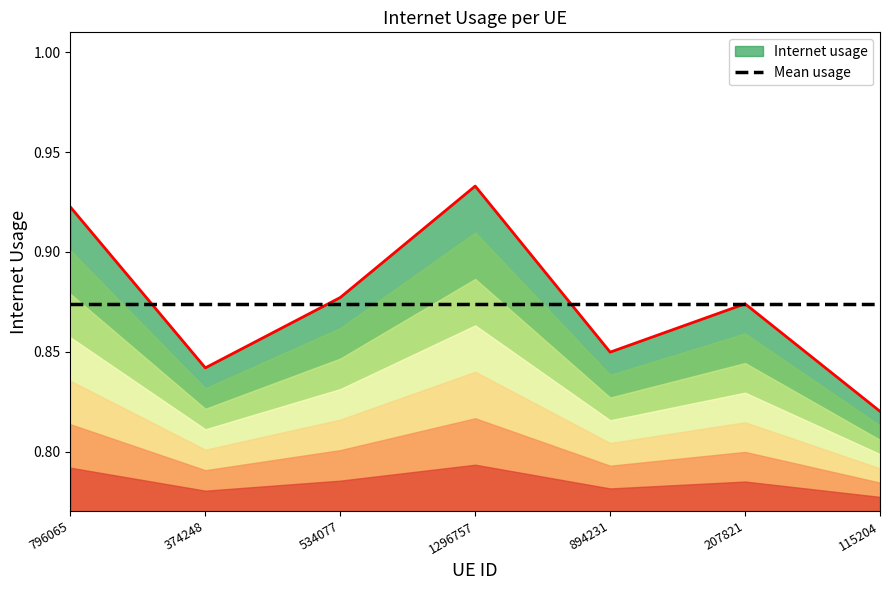

What is the sum of the values at 534077 and 115204?

1.7